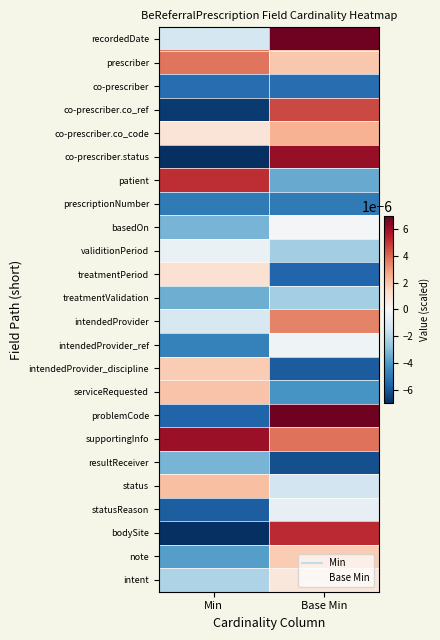

Rank the series by their maximum value, from lowest to highest.

co-prescriber, prescriptionNumber, resultReceiver, treatmentValidation, statusReason, validitionPeriod, intendedProvider_ref, basedOn, intent, treatmentPeriod, note, intendedProvider_discipline, serviceRequested, status, co-prescriber.co_code, intendedProvider, prescriber, co-prescriber.co_ref, patient, bodySite, supportingInfo, co-prescriber.status, problemCode, recordedDate